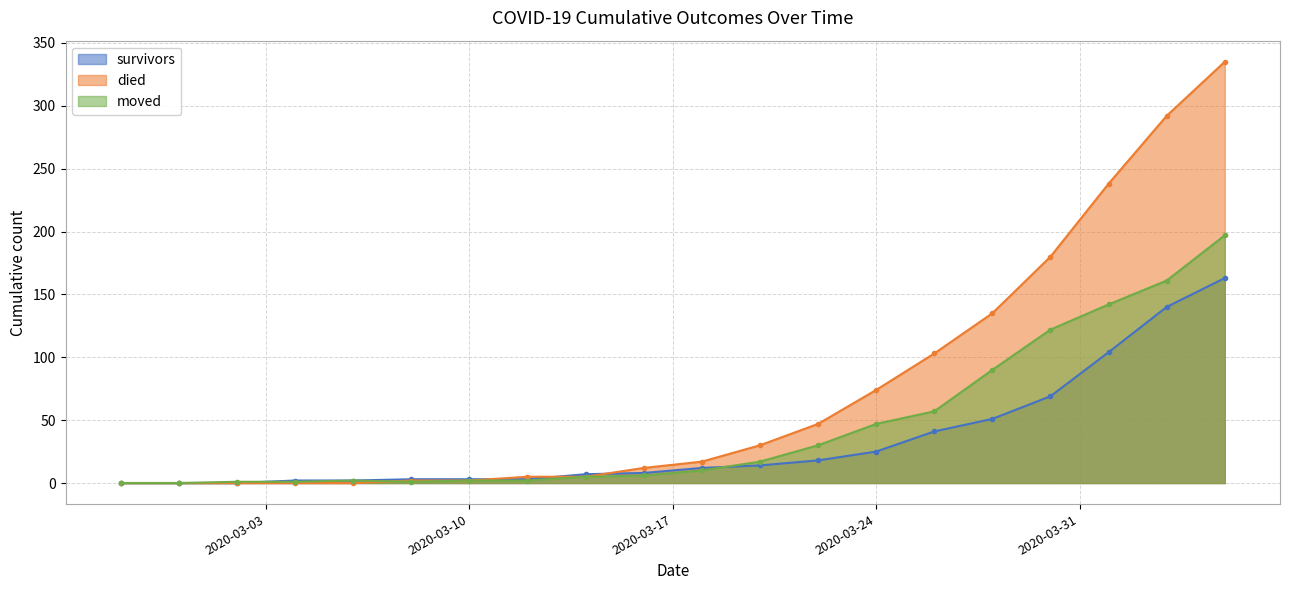

True or false: died has a value of 12 at 2020-03-16.

True